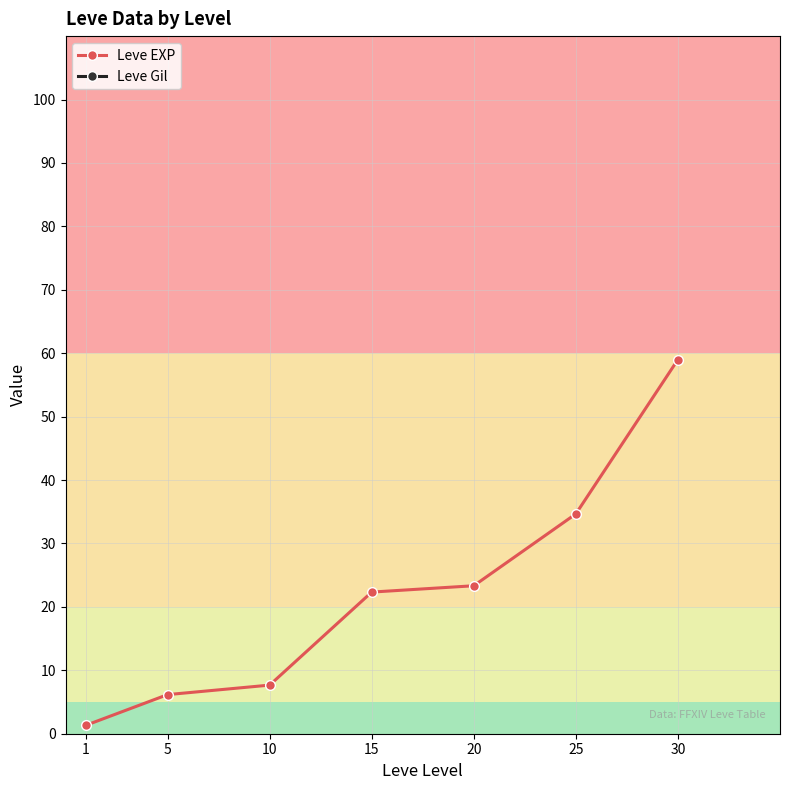

At which label does Leve Gil first exceed 531?

1